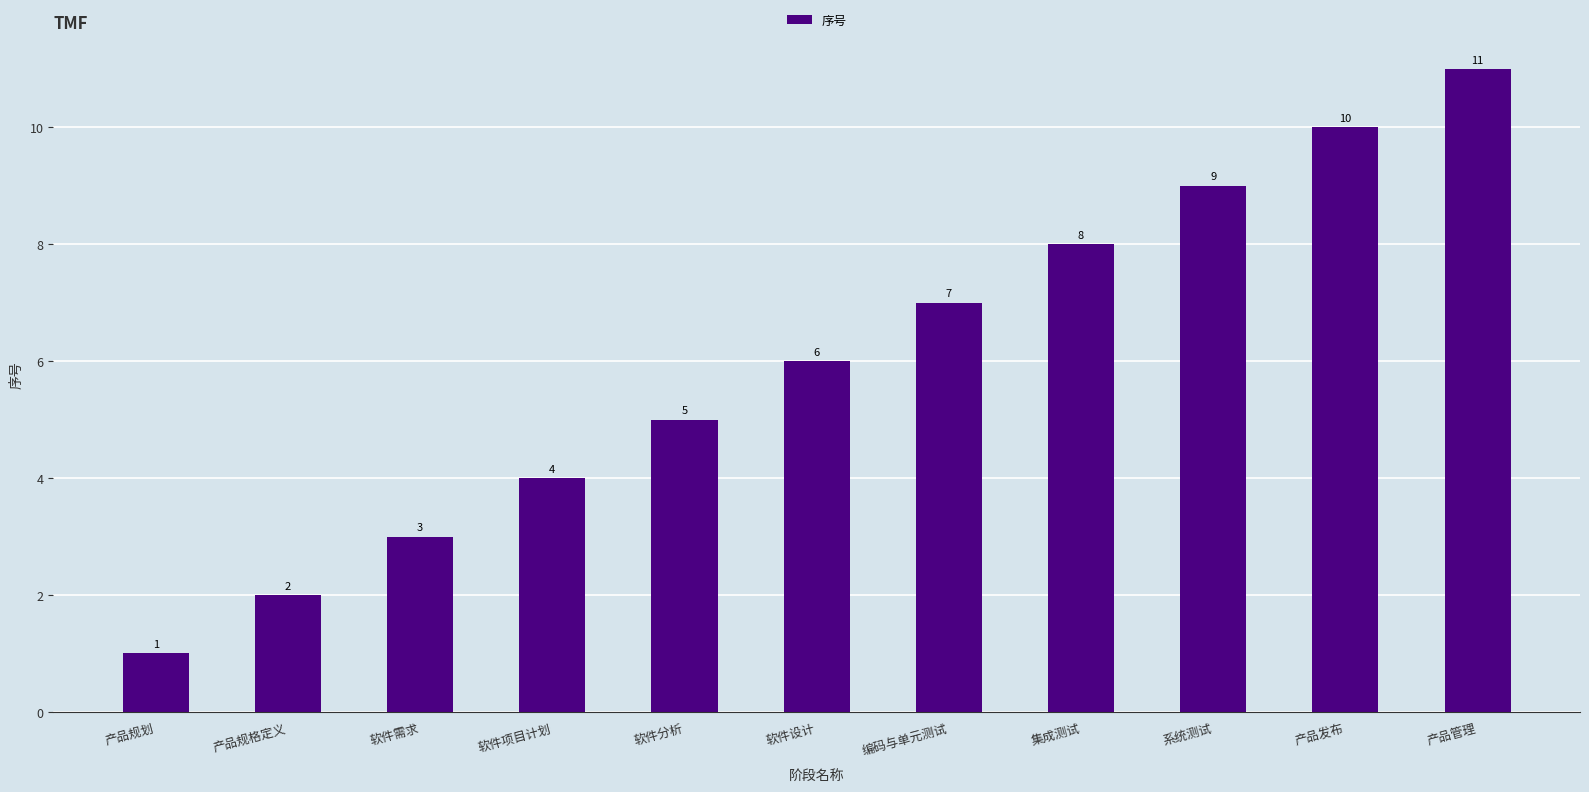

The value at 软件需求 is 2. True or false?

False